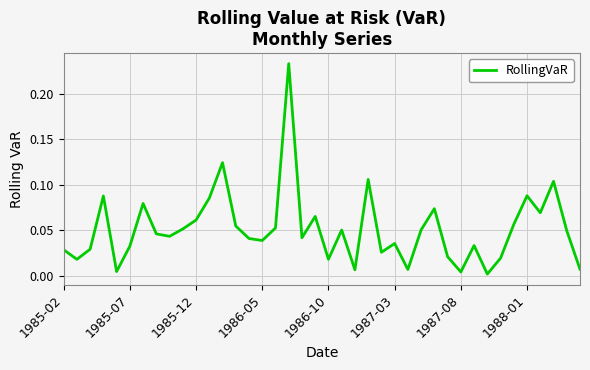

The chart shows a value of 0.1 at 1987-03. True or false?

False